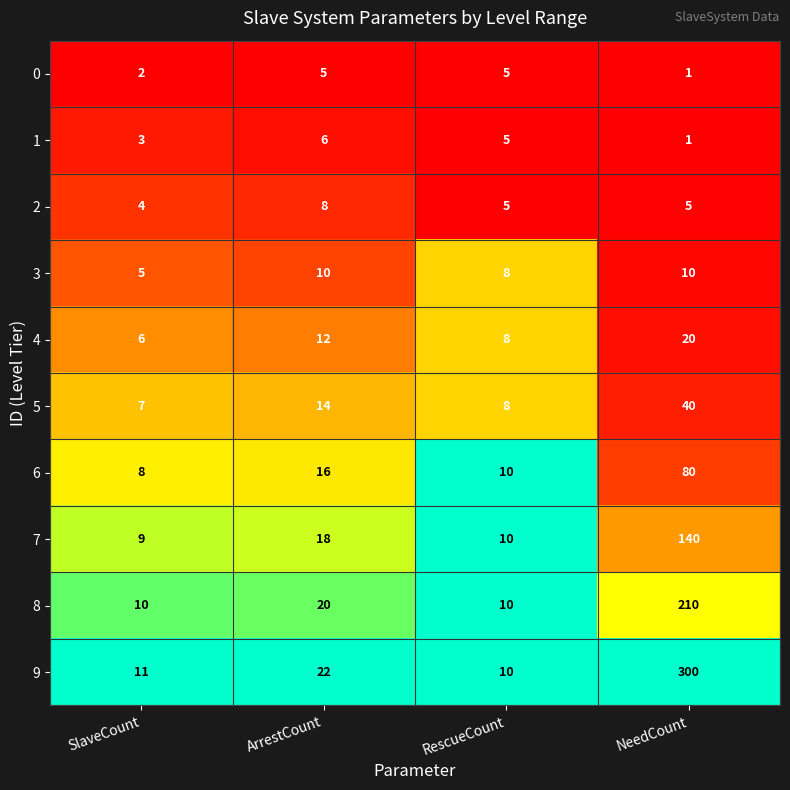

Rank the series by their maximum value, from lowest to highest.

0, 1, 2, 3, 4, 5, 6, 7, 8, 9